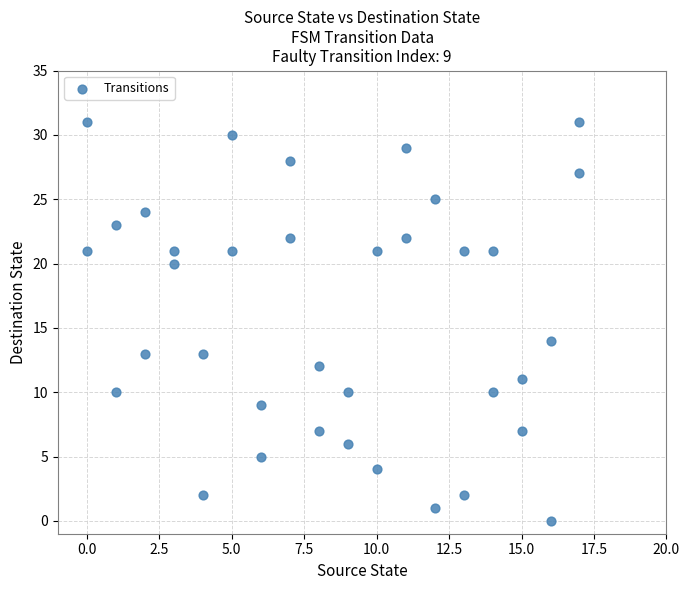

What Y value in the scatter plot is closest to 15?

14